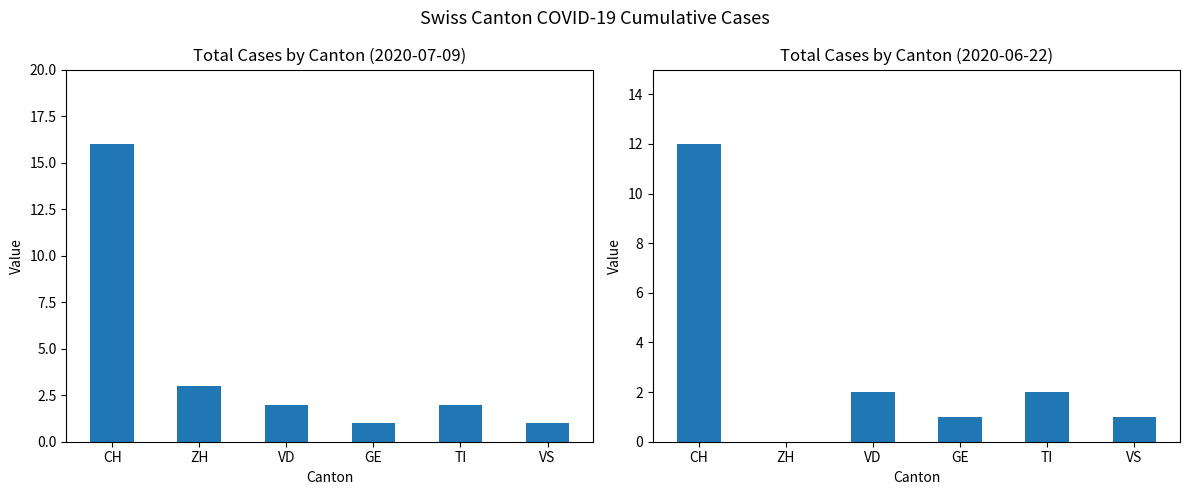

Rank the series at GE from highest to lowest value.

Total Cases (Jul-09), Total Cases (Jun-22)